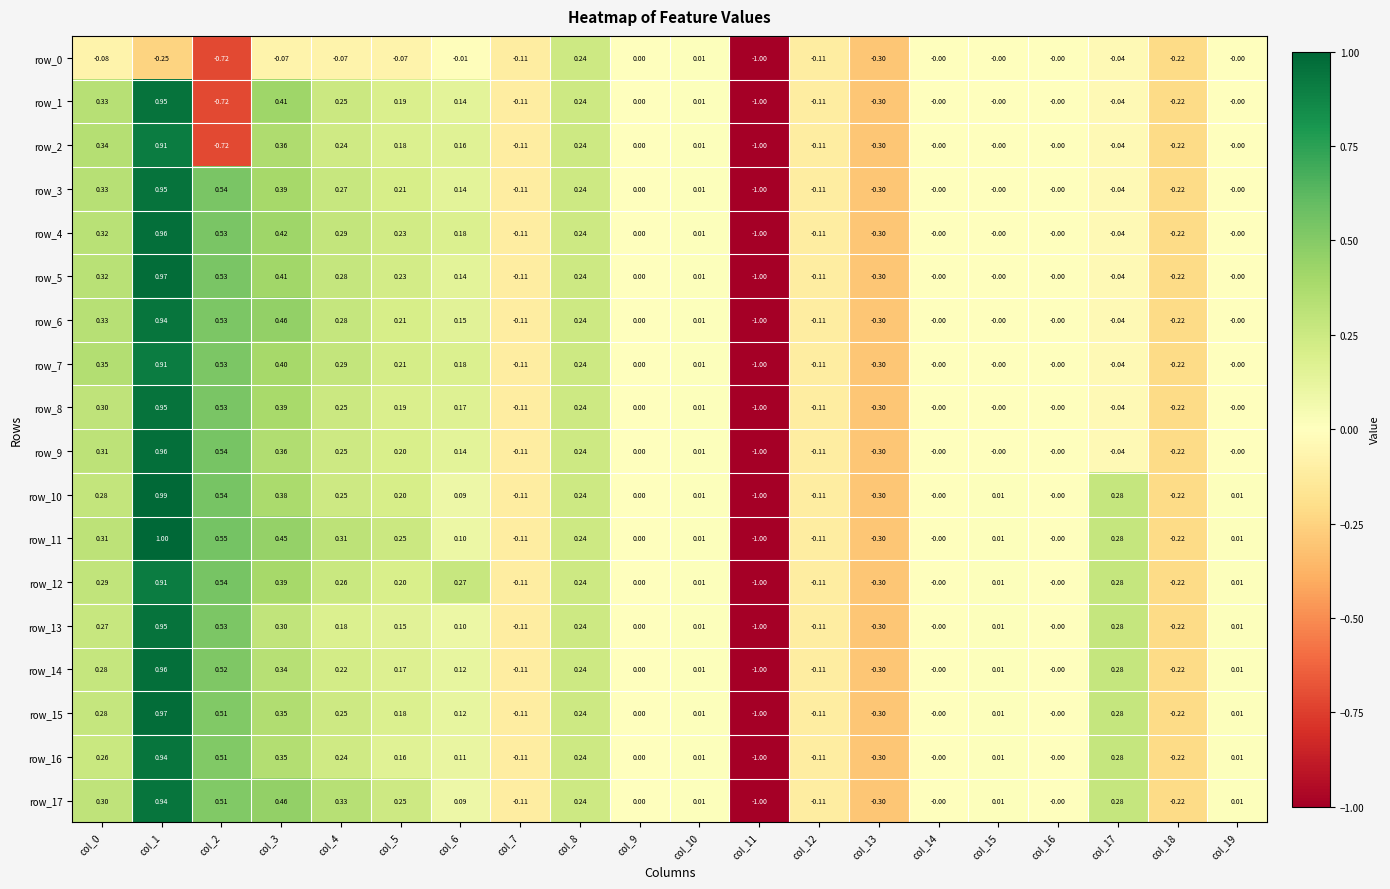

What is the difference between the second highest and second lowest values in the row_7 series?

0.8